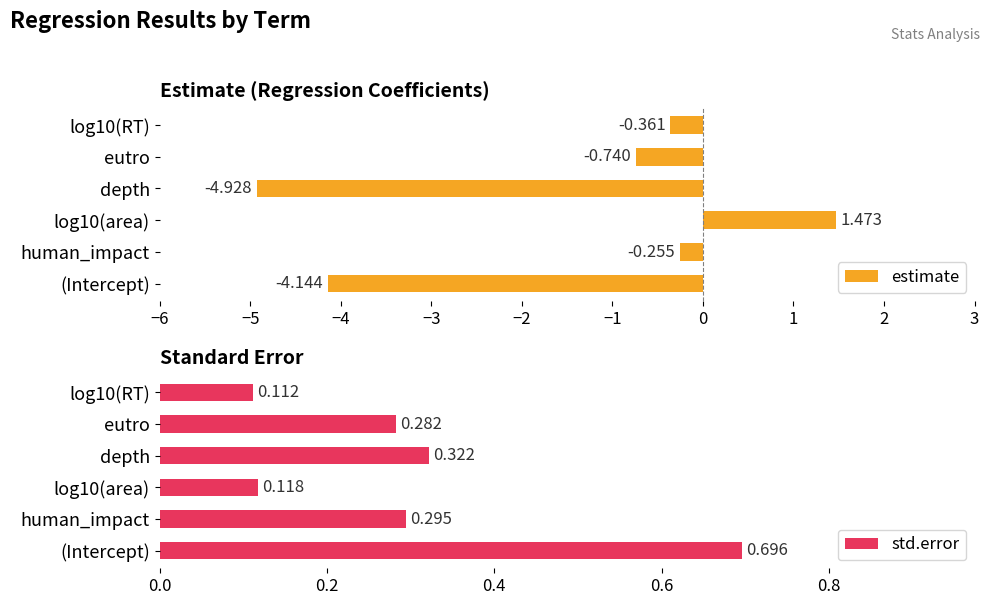

Rank the series at −1 from lowest to highest value.

estimate, std.error